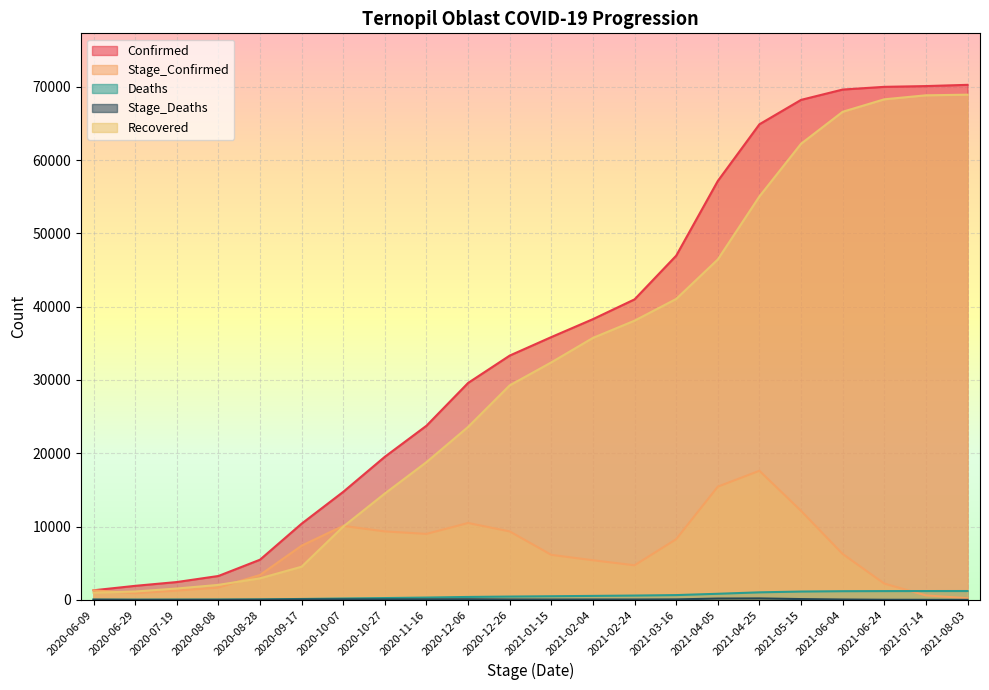

Is it true that Deaths equals 1205 at 2021-08-03?

True